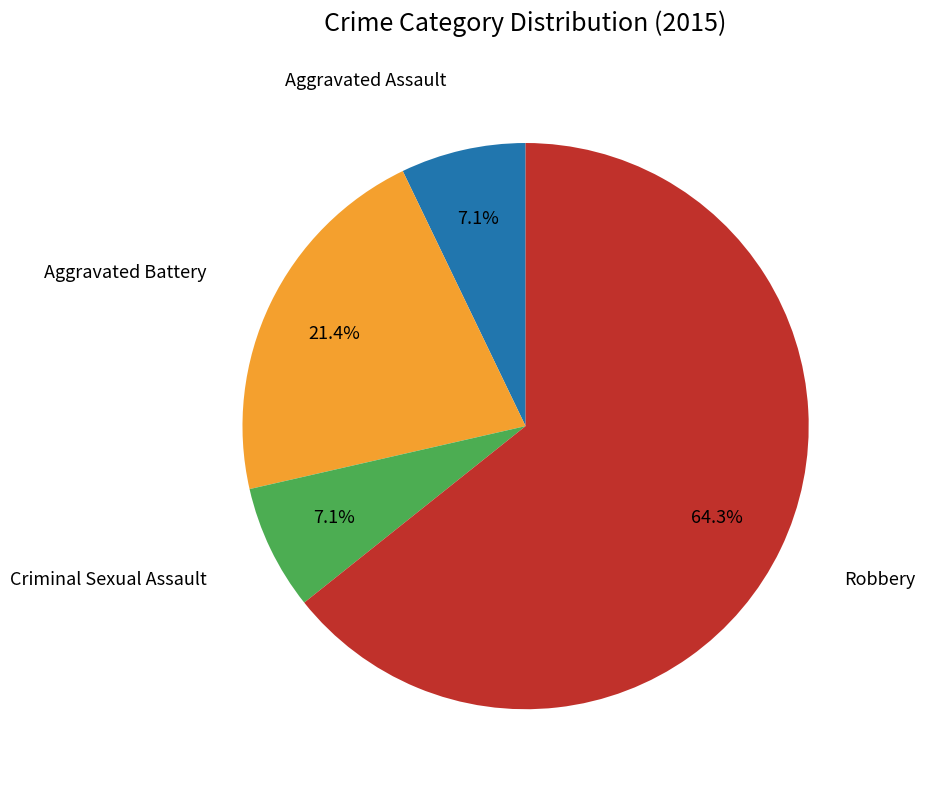

Is there any slice that represents more than half of the pie?

Yes